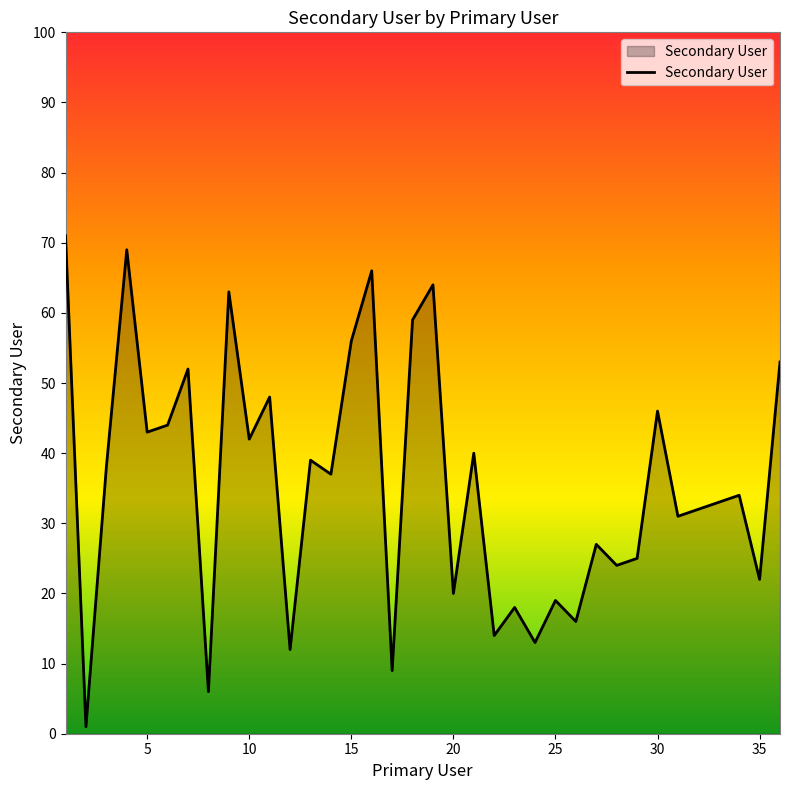

Count the number of categories in the chart.

36